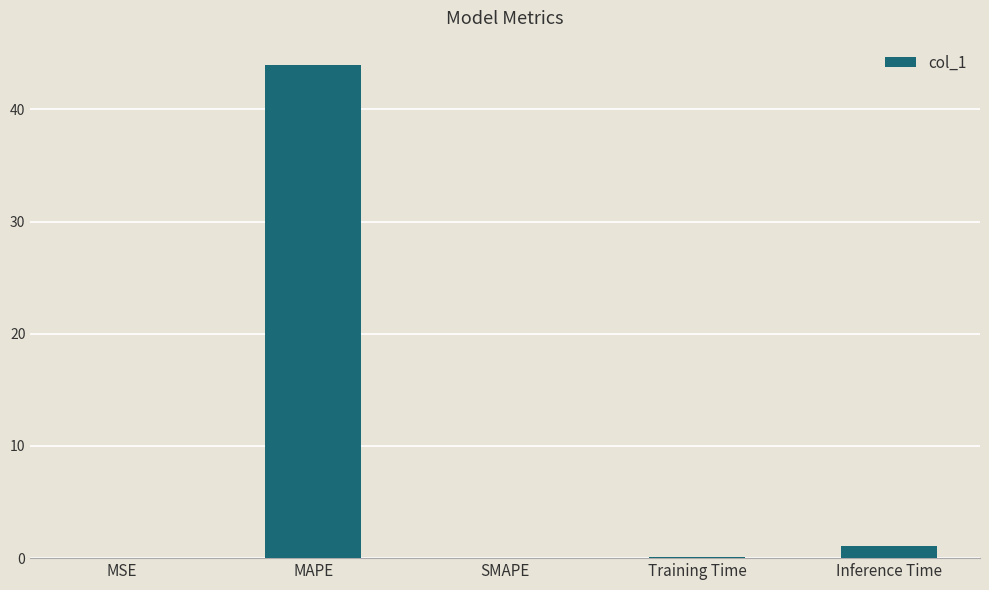

At which label is the value closest to 21?

Inference Time